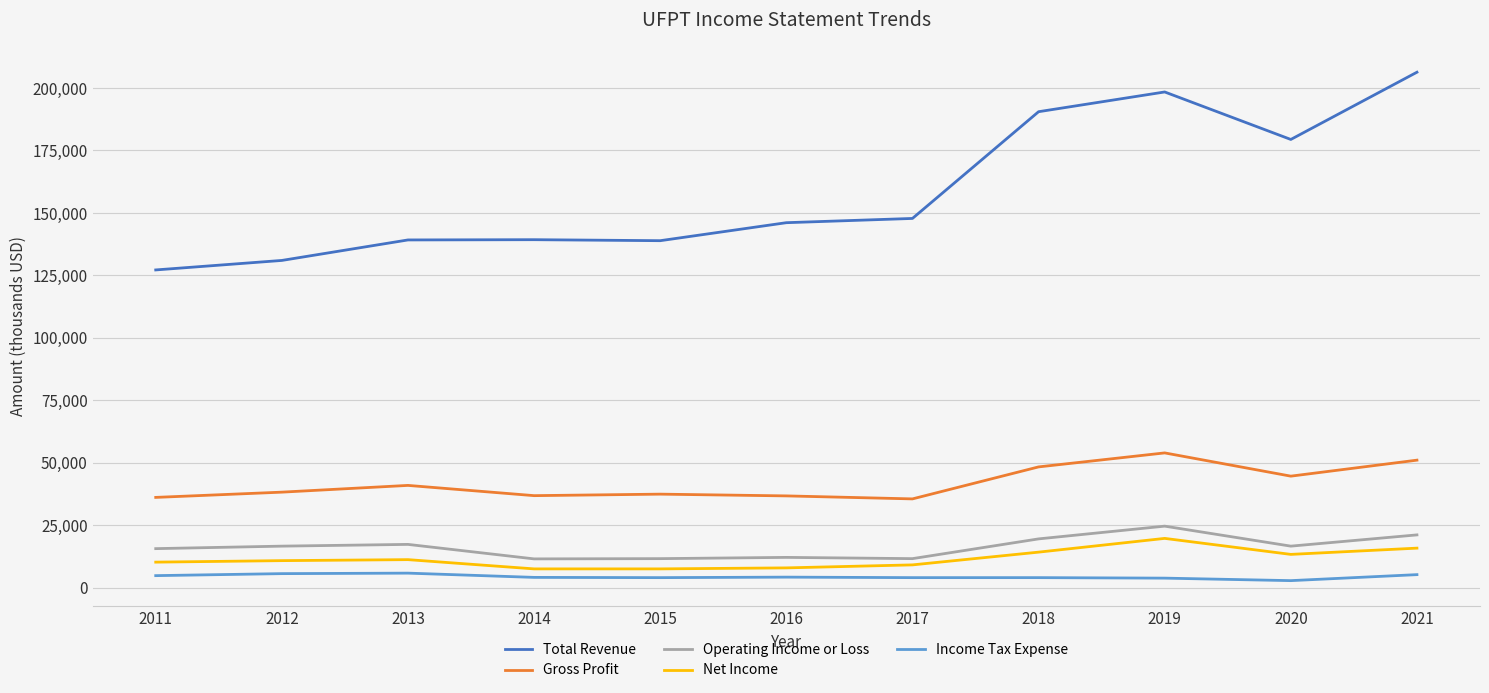

What is the minimum value for Total Revenue?

127200